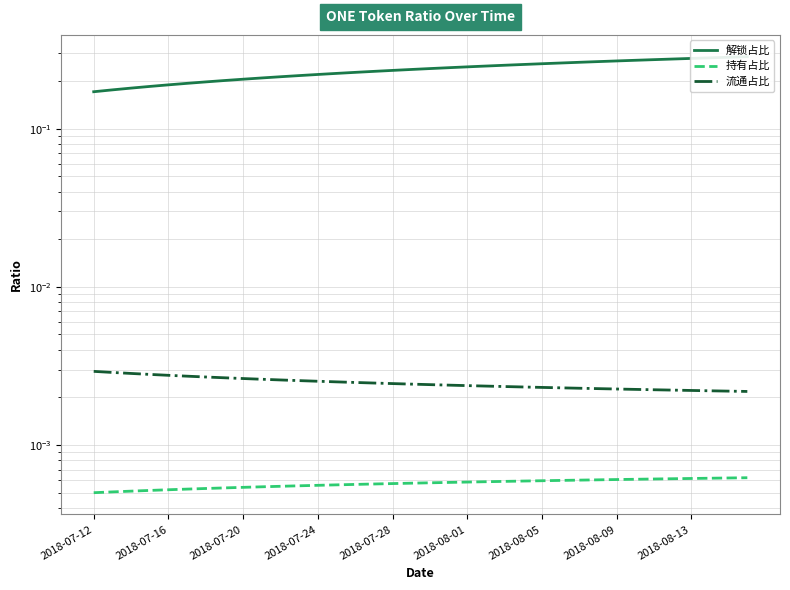

How many 解锁占比 values are between 0 and 1?

36